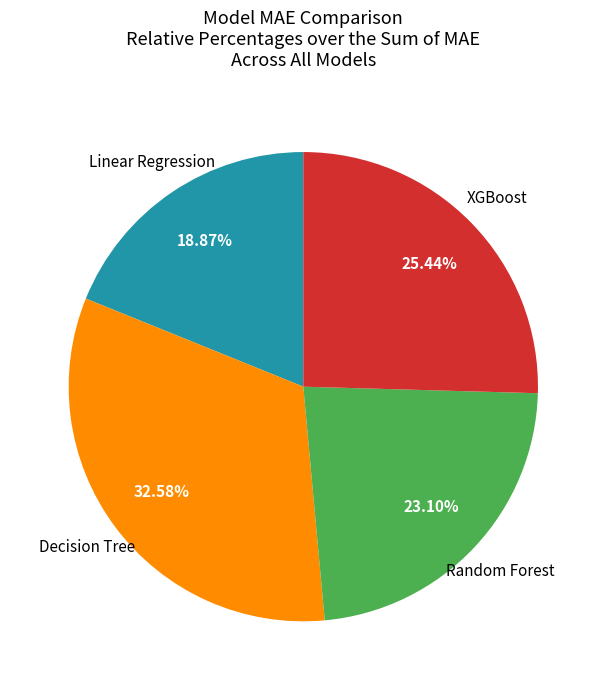

To the nearest percent, what portion does XGBoost represent?

25%